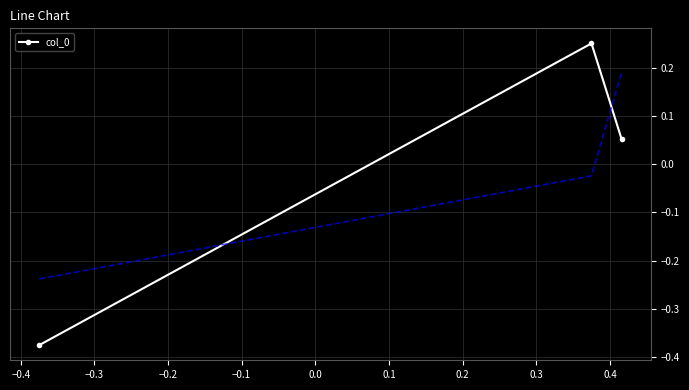

How many negative values does the col_0 series have?

1